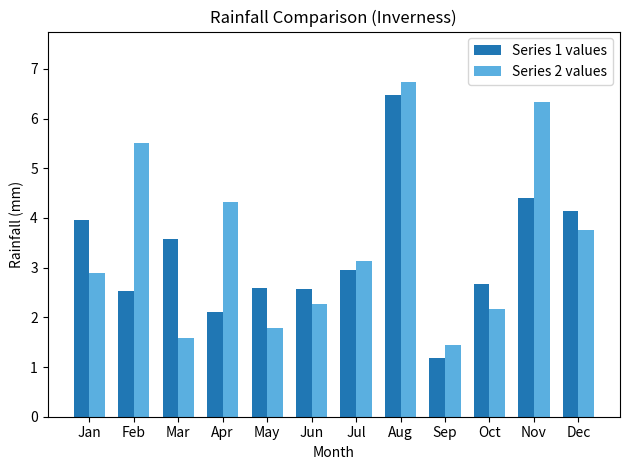

What are all the series names shown in the legend?

Series 1 values, Series 2 values